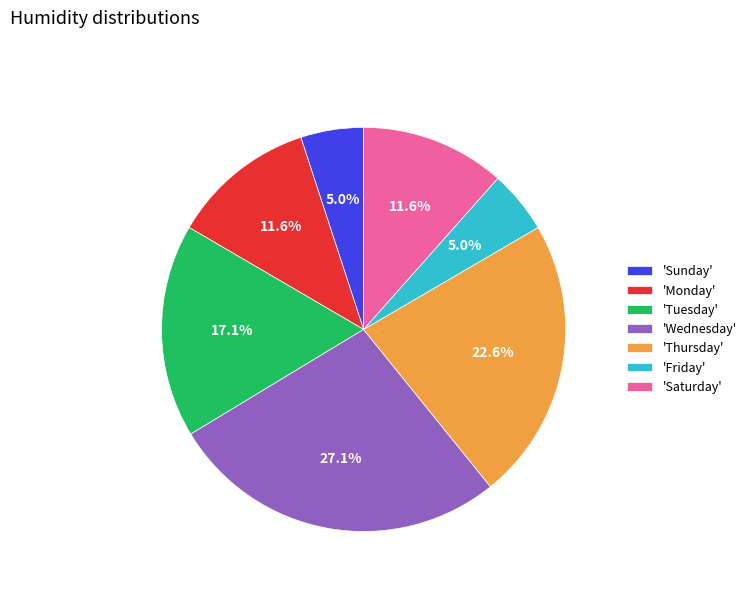

To the nearest percent, what is the average slice percentage?

14%